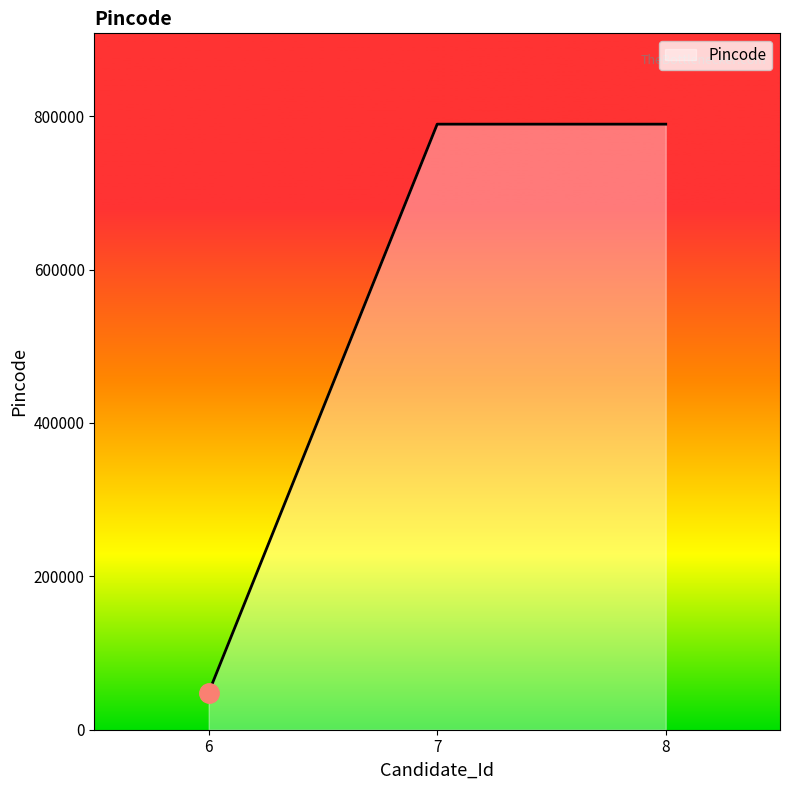

What is the average value?

542574